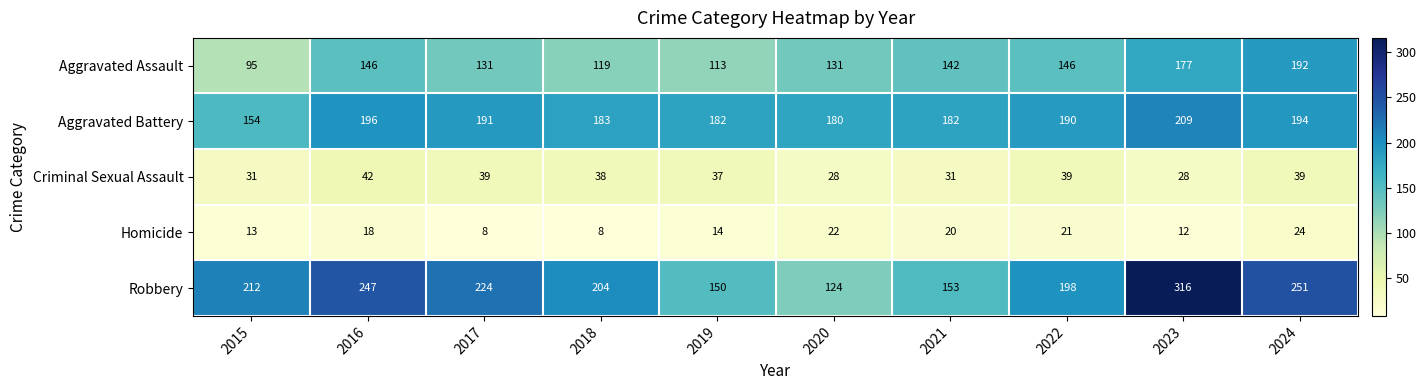

What is the difference between the highest and lowest values at 2015?

199